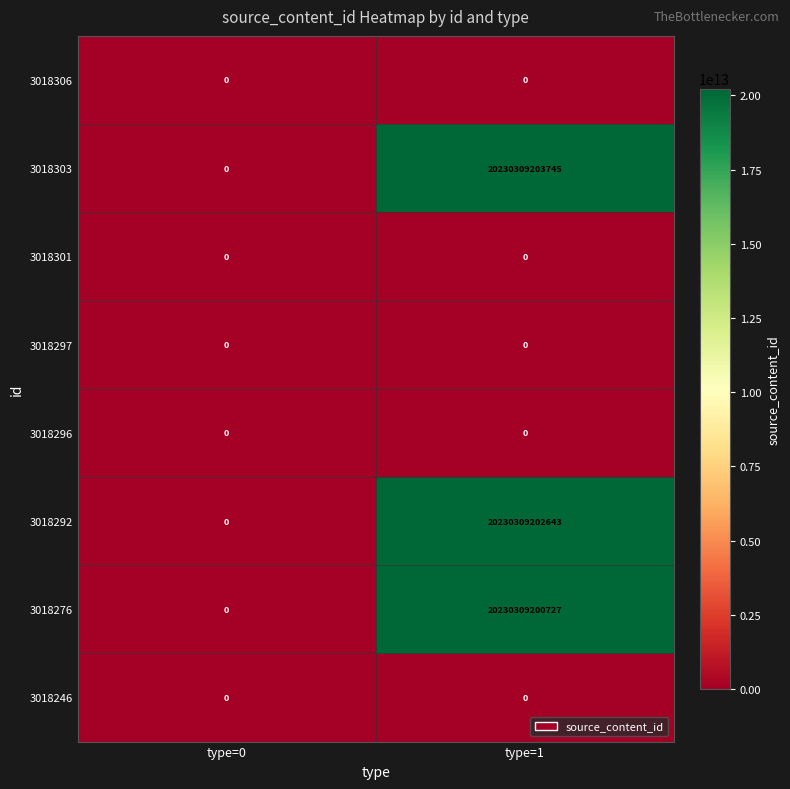

True or false: 3018276 has a value of 0 at type=0.

True